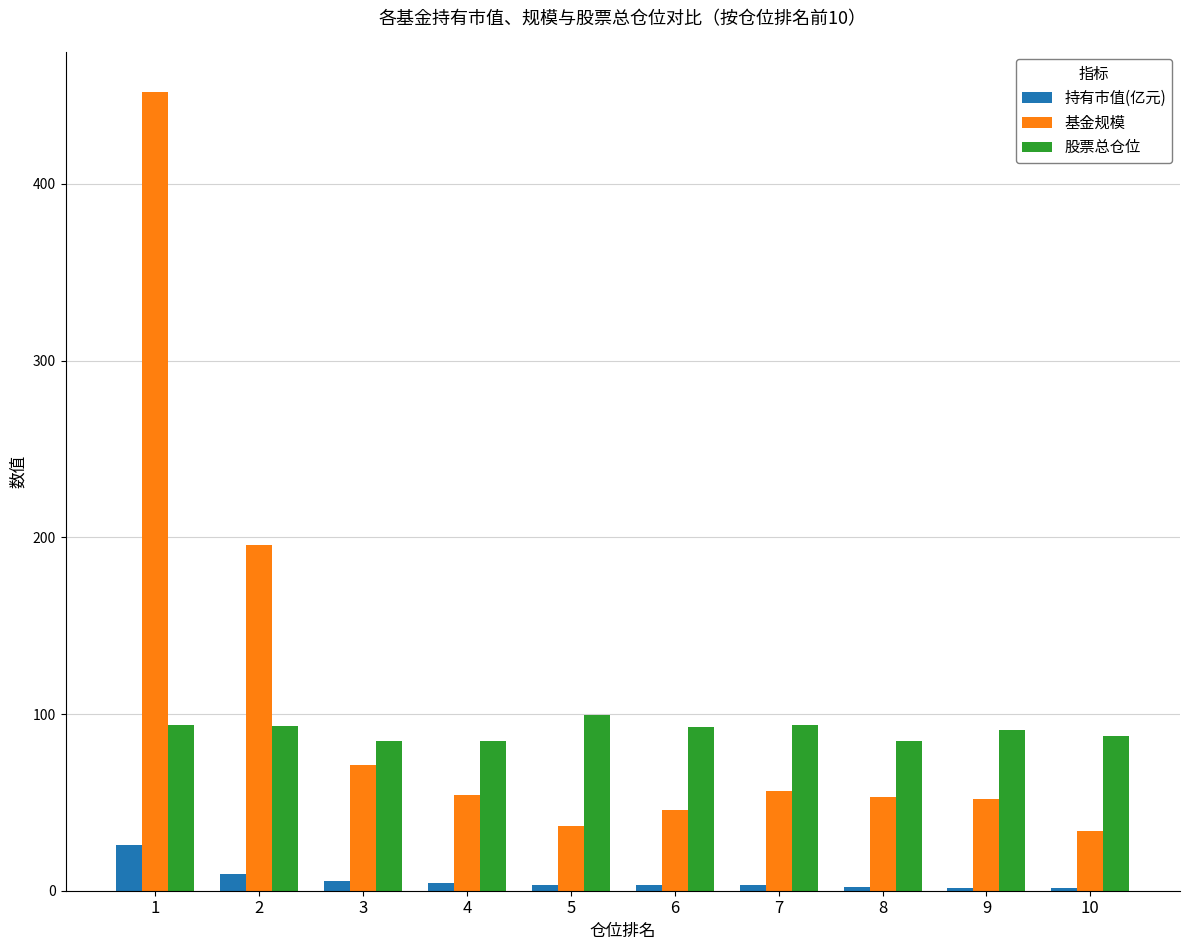

Count the number of categories in the chart.

10